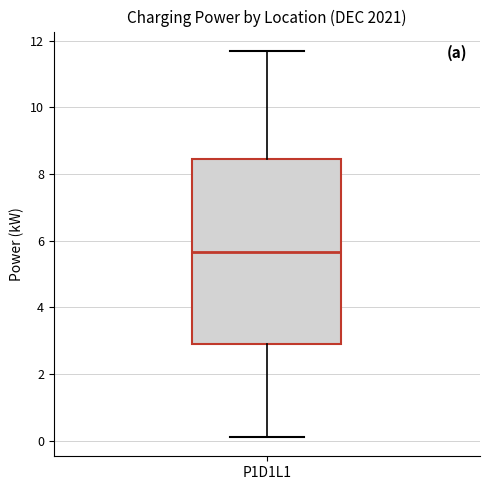

Where does the median line of the box for P1D1L1 sit on the y-axis? The values are not printed on the chart, so give them approximately, as read against the axis.

5.6